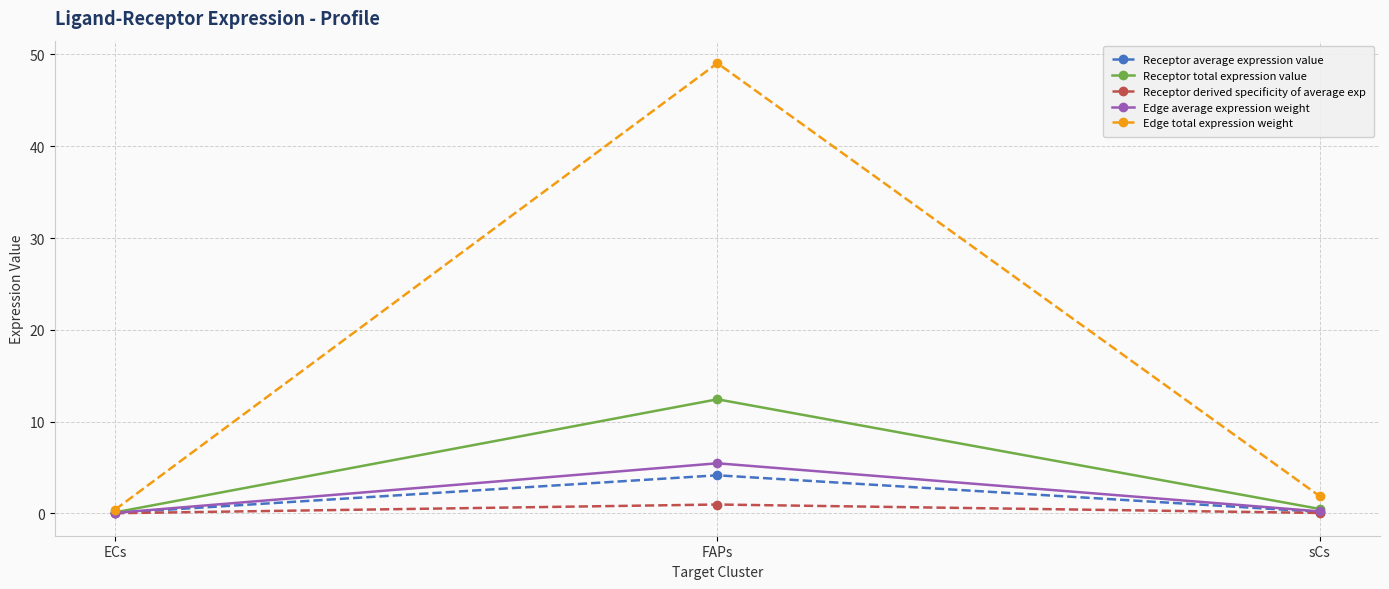

Where is Edge total expression weight nearest to the value 24?

sCs